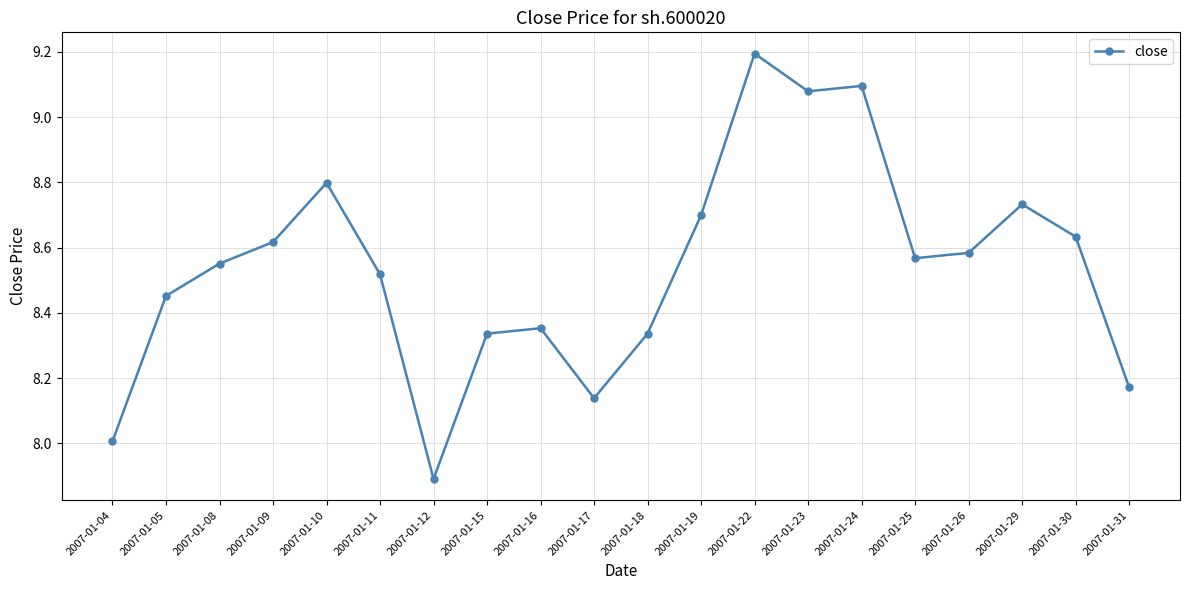

How many series are shown in this chart?

1